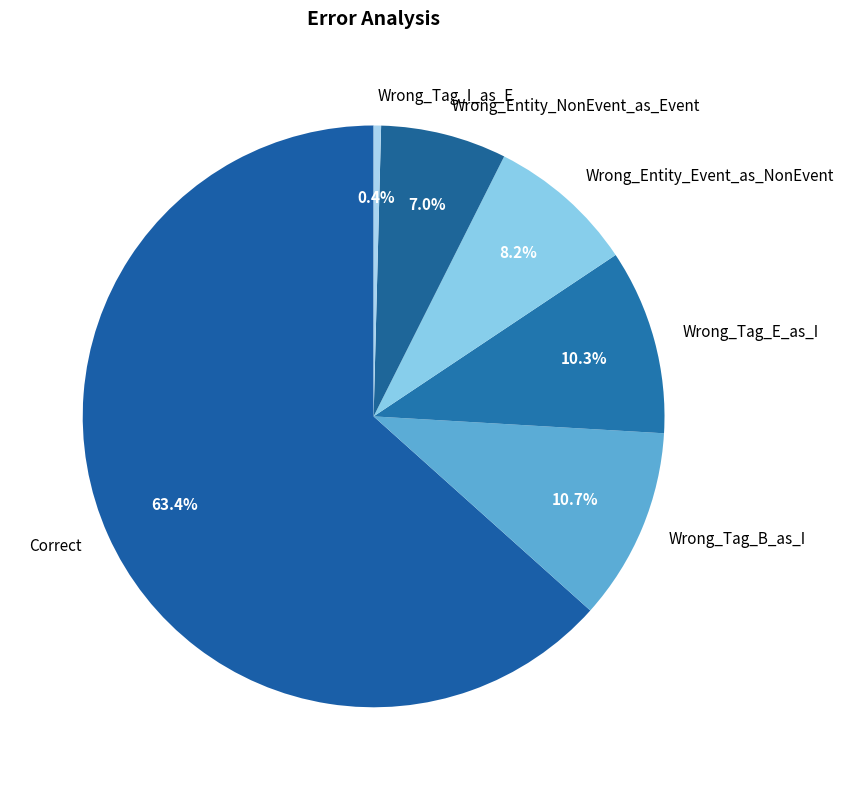

True or false: Wrong_Entity_Event_as_NonEvent accounts for 8% of the total.

True